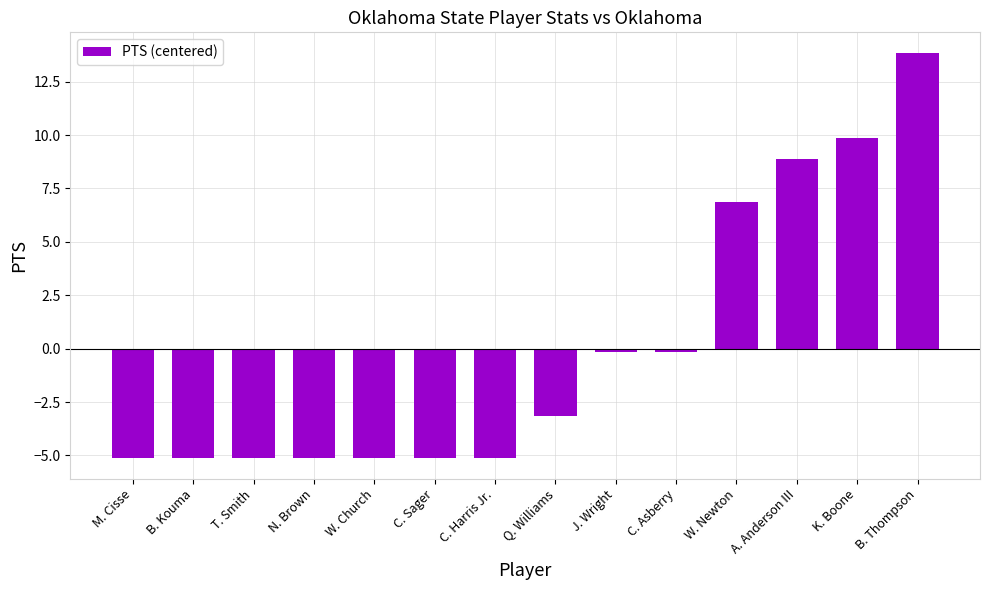

The value at K. Boone is 2.7. True or false?

False